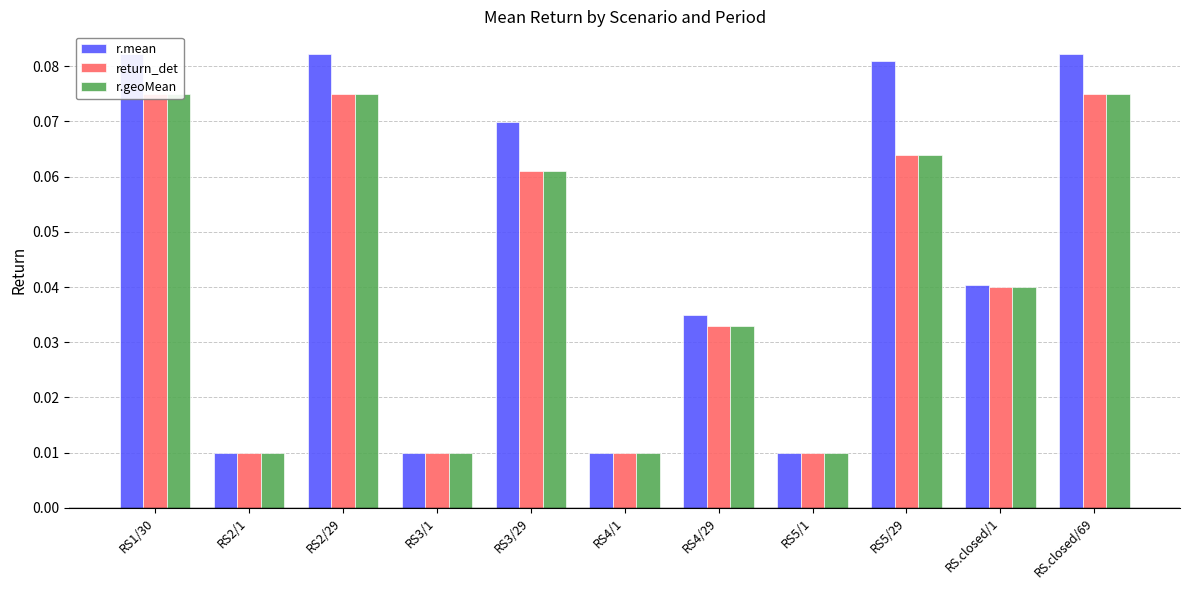

Which category has the highest value in the return_det series?

RS1/30